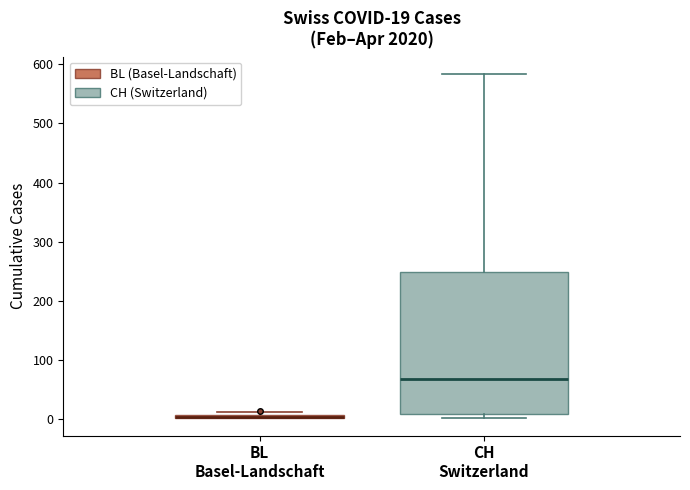

Comparing the boxes themselves (not the whiskers), which one is the tallest?

CH Switzerland